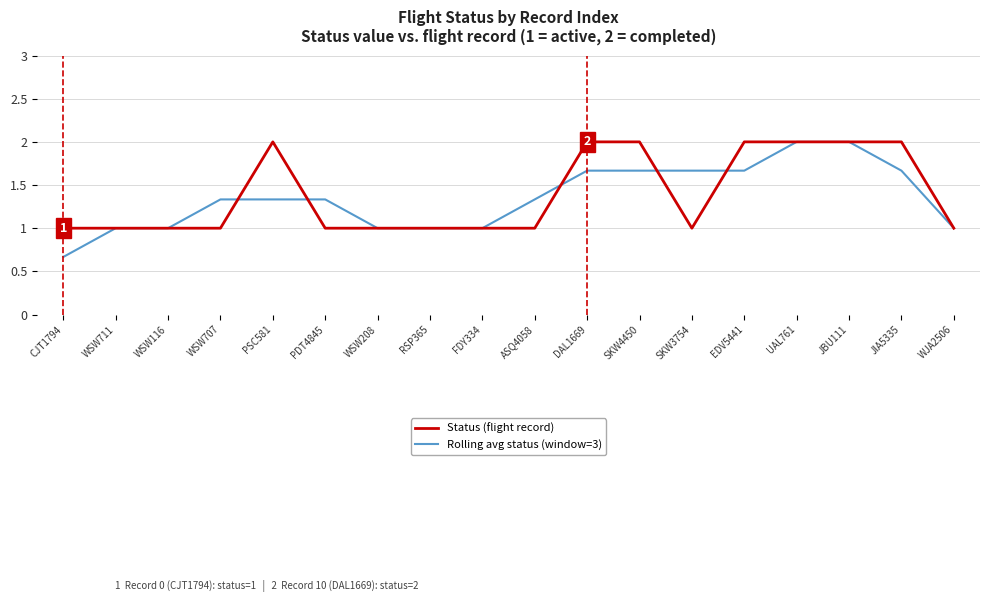

How many lines are shown in the chart?

2